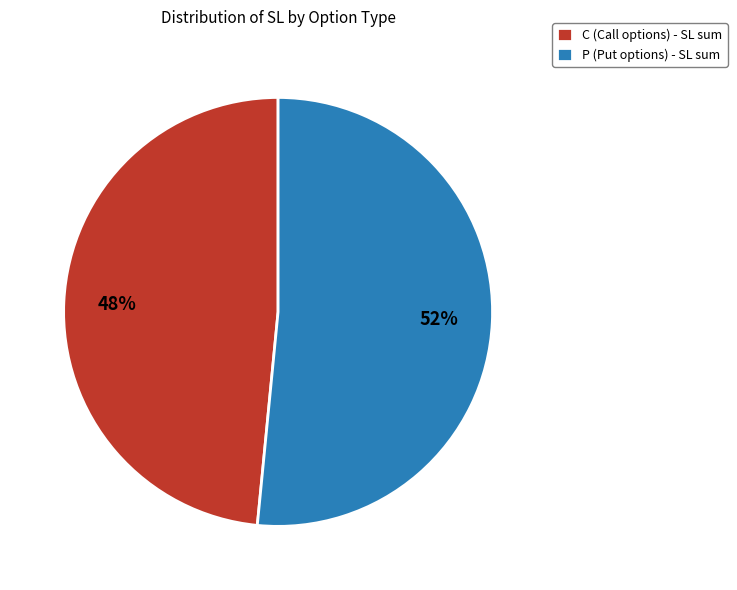

How many segments does this pie chart have?

2